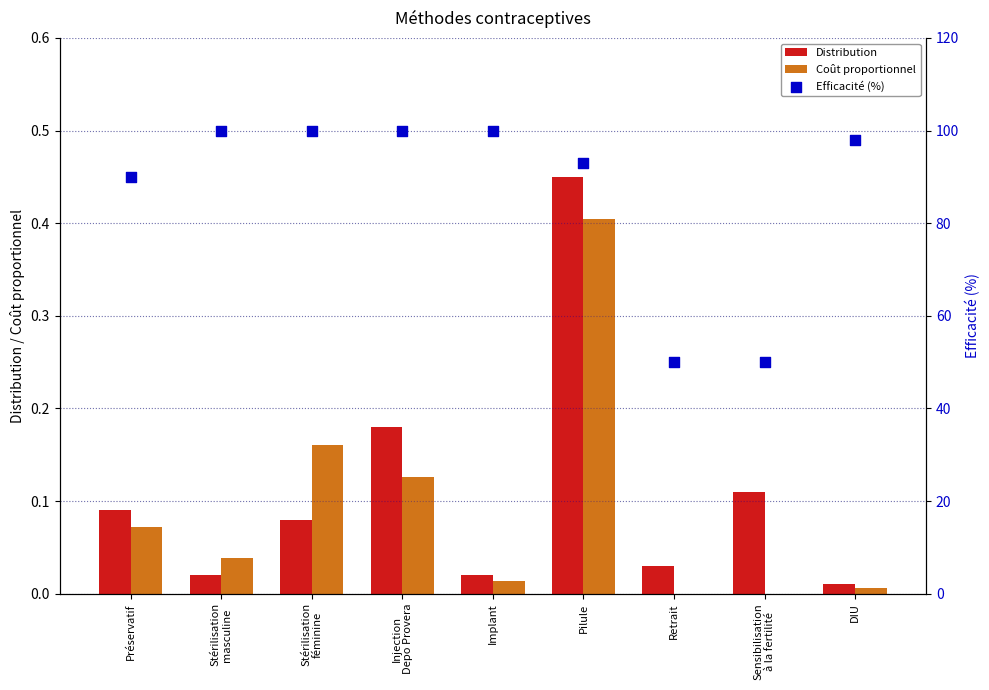

Which series reaches the maximum Y coordinate?

Efficacité (%)